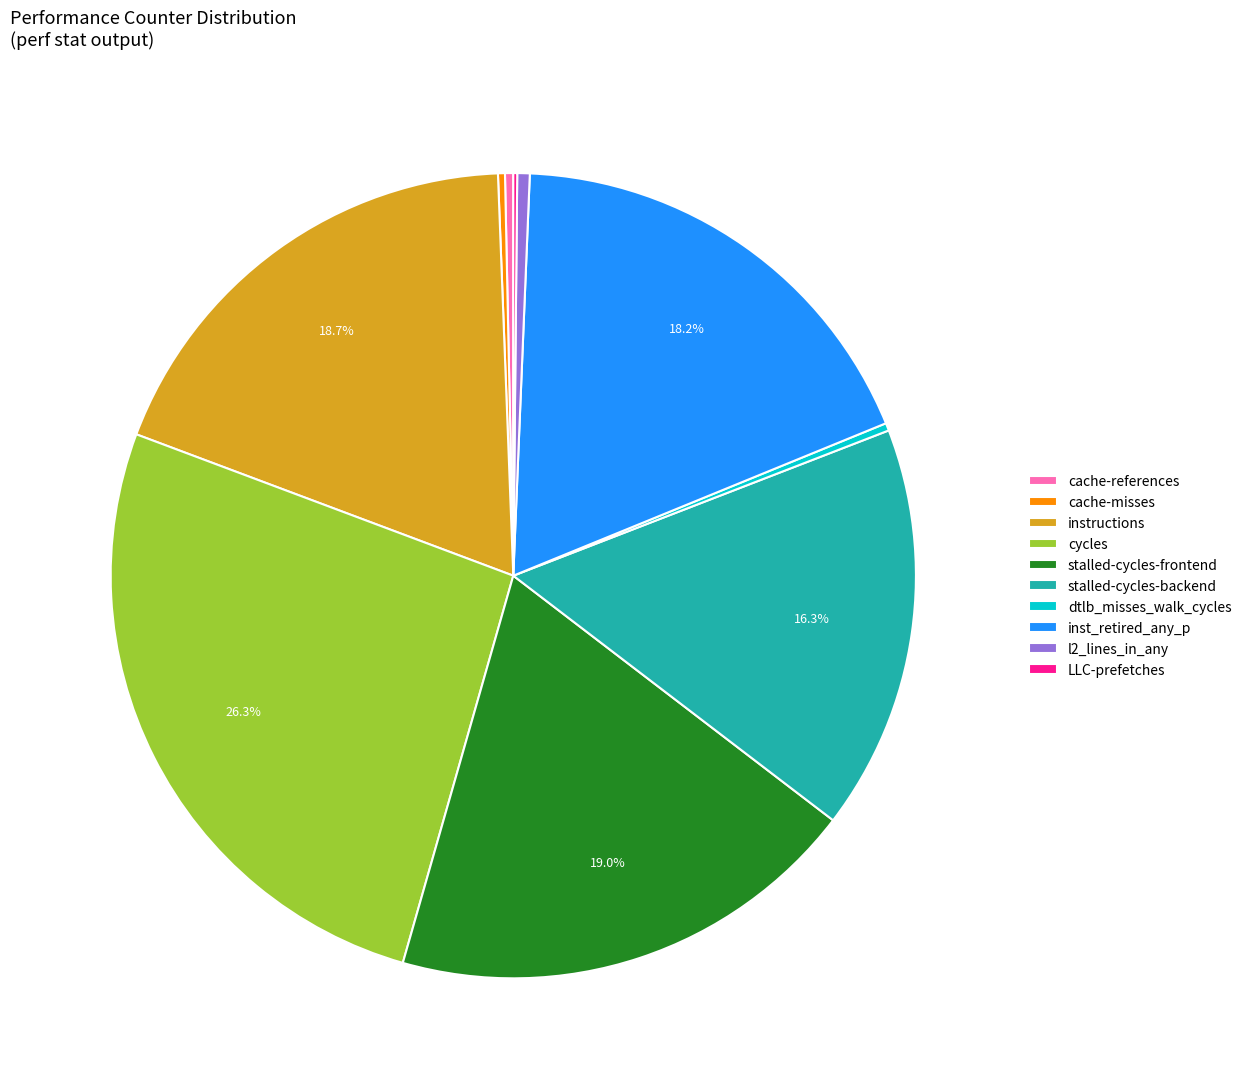

Combined, do stalled-cycles-frontend and inst_retired_any_p account for over 50%?

No